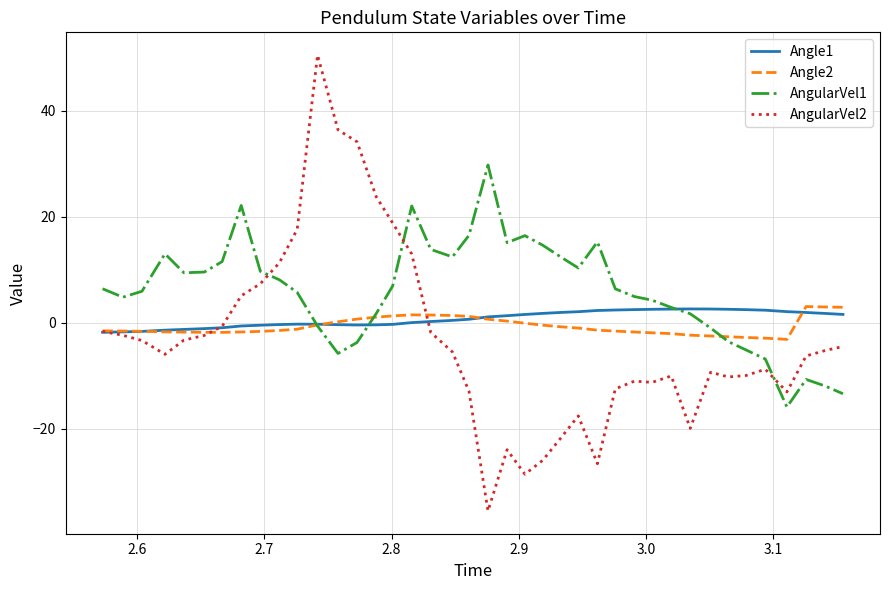

How many times do Angle1 and AngularVel1 cross each other?

3